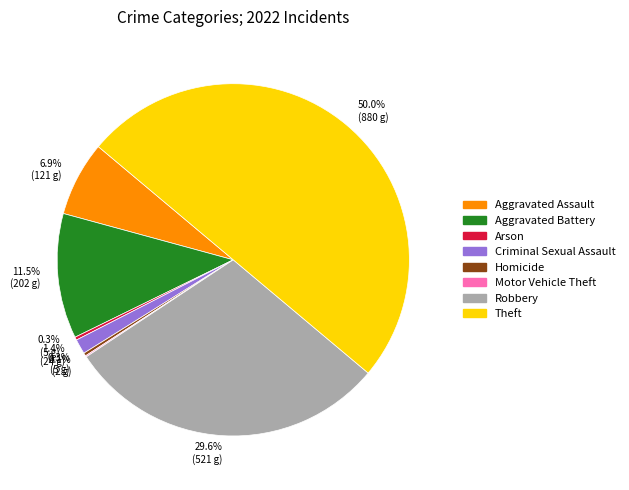

What is the largest slice in the pie chart?

Theft